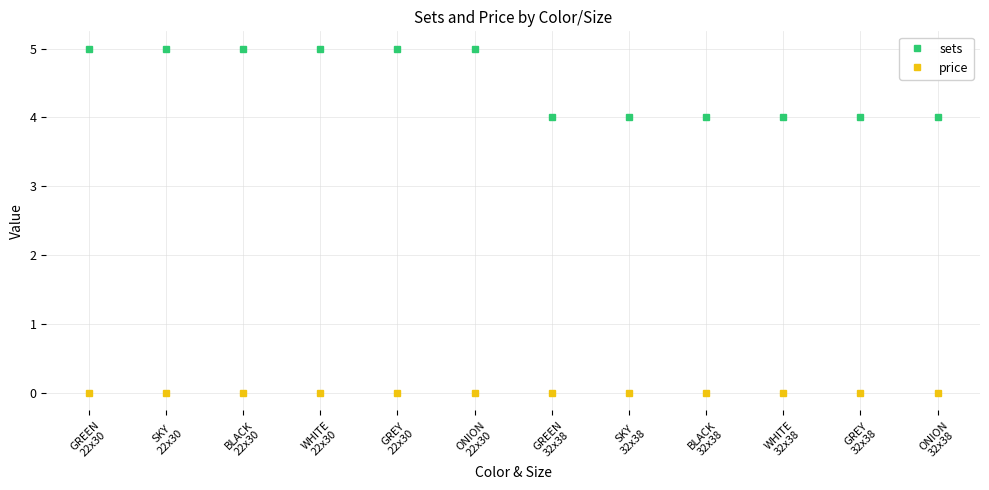

Which series has the widest spread of values?

sets